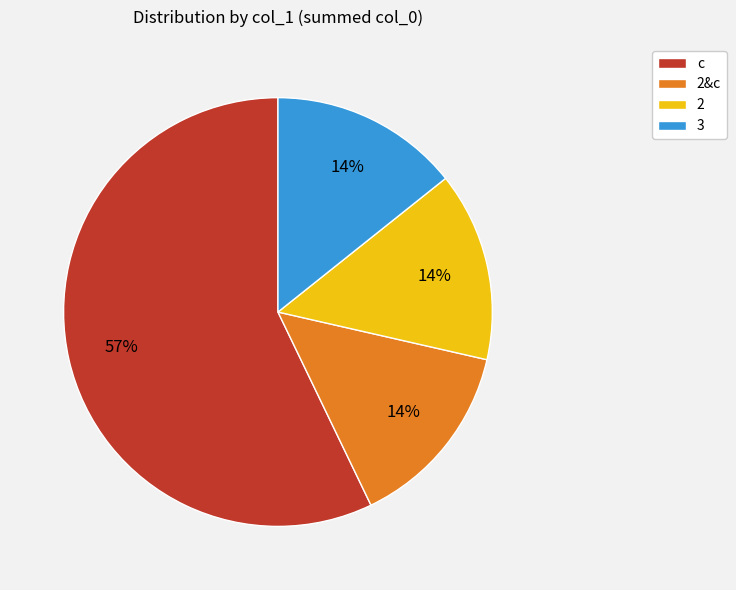

The 3 slice represents 7% of the pie. True or false?

False